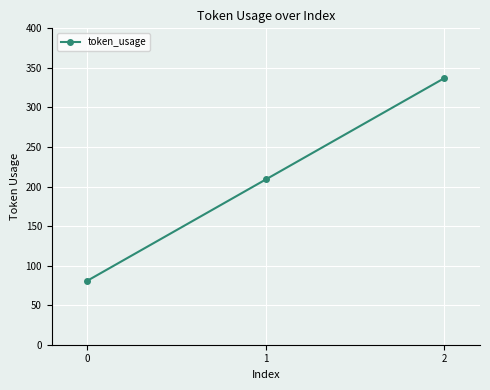

What is the minimum value shown in the chart?

81